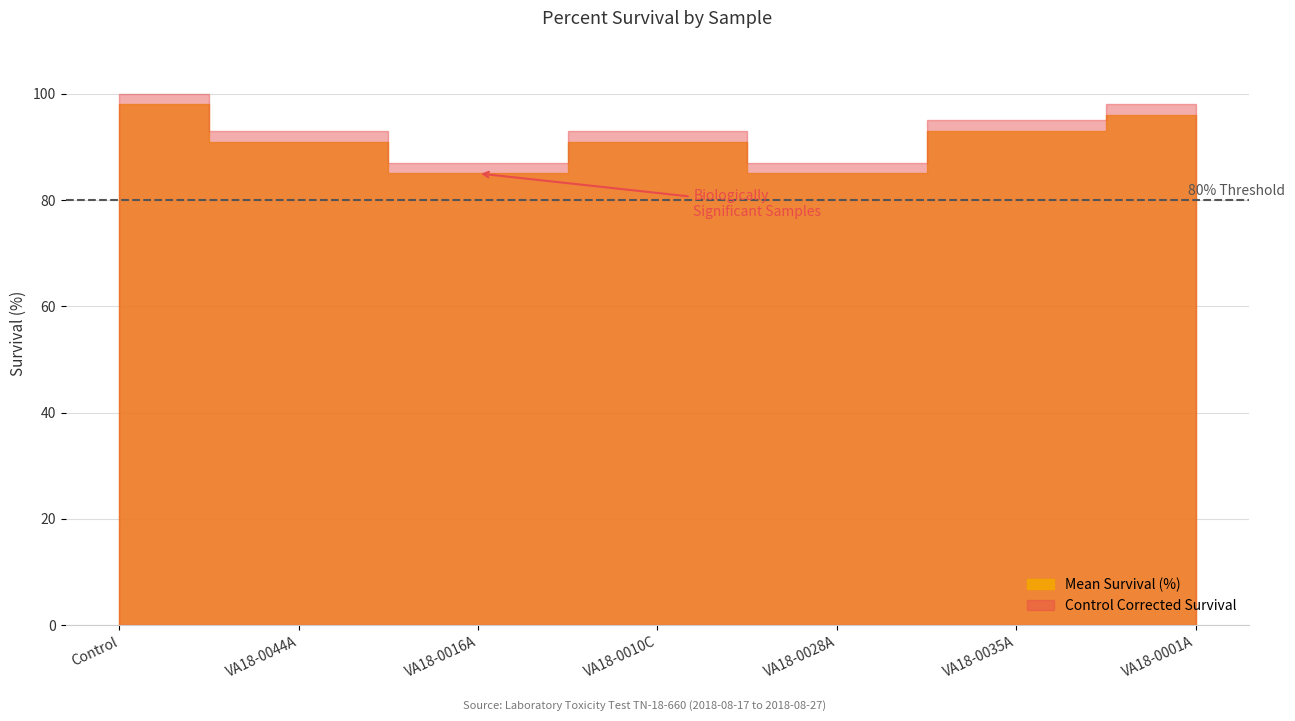

Where is the first local minimum for Control Corrected Survival?

VA18-0016A